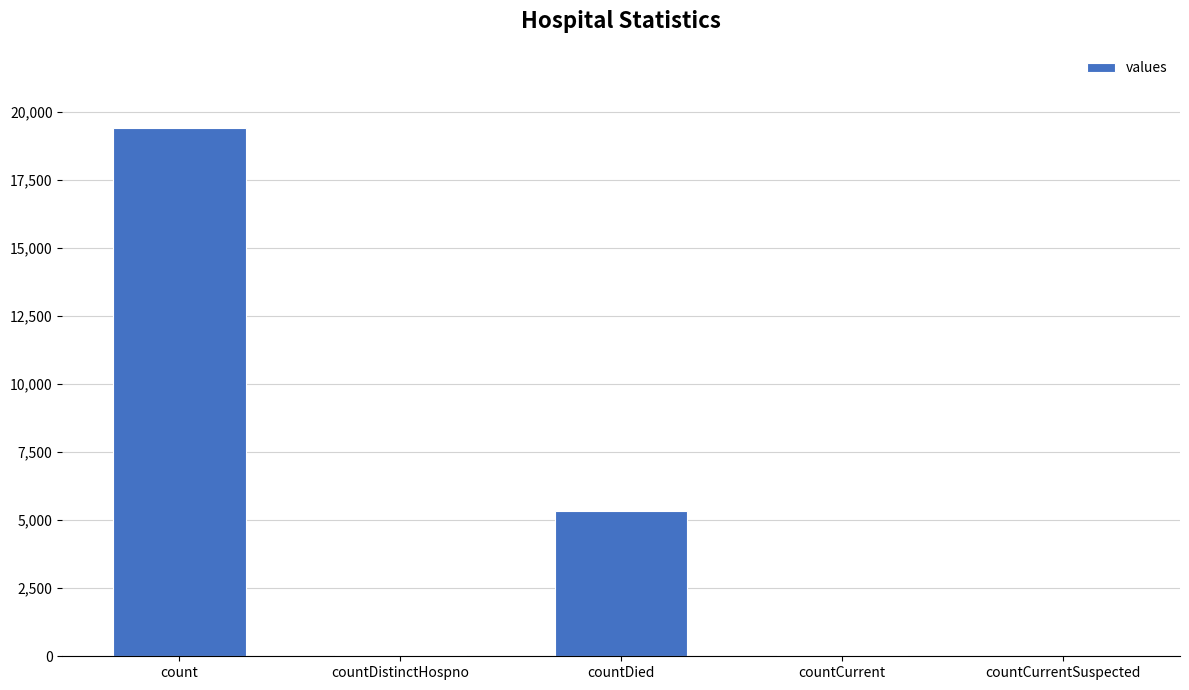

At which label does the data first exceed 60?

count